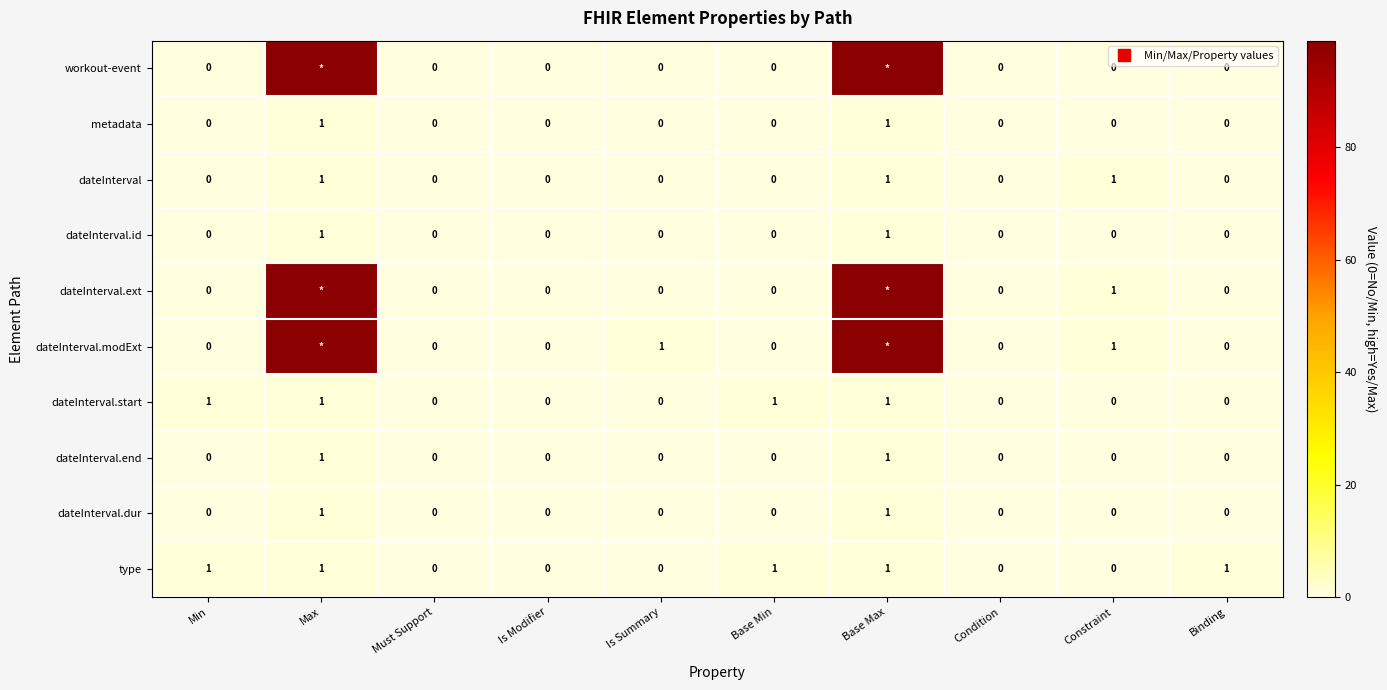

Between Must Support and Binding, which series saw the biggest shift?

type